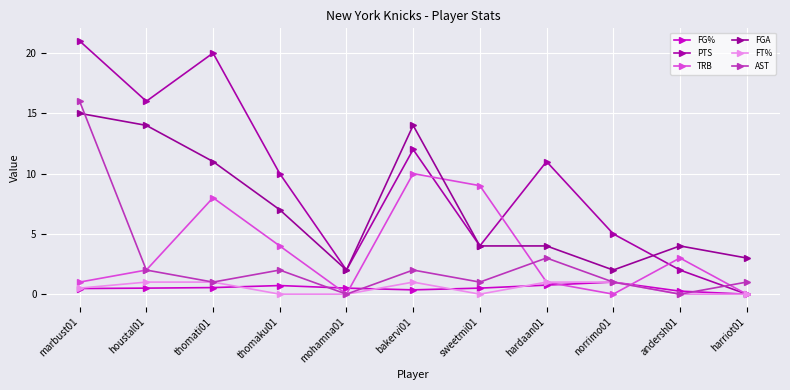

What is the difference between the FGA values at thomaku01 and marbust01?

8.0